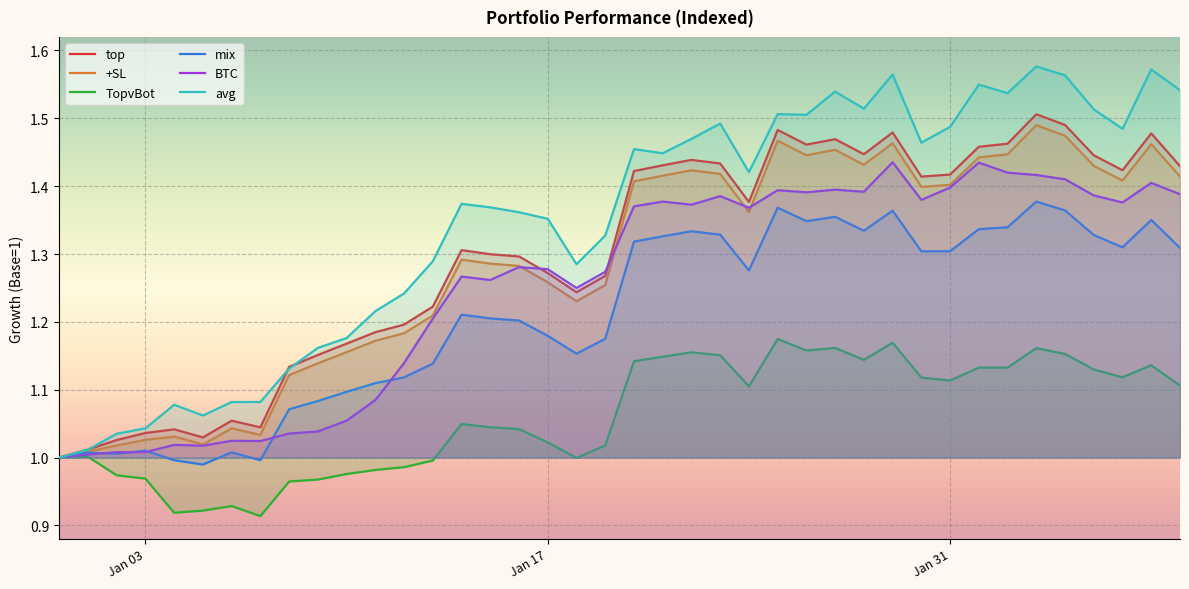

Reading left to right, what are all the values shown in this chart?

top: 1.0	1.0	1.0	1.0	1.0	1.0	1.1	1.0	1.1	1.2	1.2	1.2	1.2	1.2	1.3	1.3	1.3	1.3	1.2	1.3	1.4	1.4	1.4	1.4	1.4	1.5	1.5	1.5	1.4	1.5	1.4	1.4	1.5	1.5	1.5	1.5	1.4	1.4	1.5	1.4
+SL: 1.0	1.0	1.0	1.0	1.0	1.0	1.0	1.0	1.1	1.1	1.2	1.2	1.2	1.2	1.3	1.3	1.3	1.3	1.2	1.3	1.4	1.4	1.4	1.4	1.4	1.5	1.4	1.5	1.4	1.5	1.4	1.4	1.4	1.4	1.5	1.5	1.4	1.4	1.5	1.4
TopvBot: 1.0	1.0	1.0	1.0	0.9	0.9	0.9	0.9	1.0	1.0	1.0	1.0	1.0	1.0	1.0	1.0	1.0	1.0	1.0	1.0	1.1	1.1	1.2	1.2	1.1	1.2	1.2	1.2	1.1	1.2	1.1	1.1	1.1	1.1	1.2	1.2	1.1	1.1	1.1	1.1
mix: 1.0	1.0	1.0	1.0	1.0	1.0	1.0	1.0	1.1	1.1	1.1	1.1	1.1	1.1	1.2	1.2	1.2	1.2	1.2	1.2	1.3	1.3	1.3	1.3	1.3	1.4	1.3	1.4	1.3	1.4	1.3	1.3	1.3	1.3	1.4	1.4	1.3	1.3	1.4	1.3
BTC: 1.0	1.0	1.0	1.0	1.0	1.0	1.0	1.0	1.0	1.0	1.1	1.1	1.1	1.2	1.3	1.3	1.3	1.3	1.2	1.3	1.4	1.4	1.4	1.4	1.4	1.4	1.4	1.4	1.4	1.4	1.4	1.4	1.4	1.4	1.4	1.4	1.4	1.4	1.4	1.4
avg: 1.0	1.0	1.0	1.0	1.1	1.1	1.1	1.1	1.1	1.2	1.2	1.2	1.2	1.3	1.4	1.4	1.4	1.4	1.3	1.3	1.5	1.4	1.5	1.5	1.4	1.5	1.5	1.5	1.5	1.6	1.5	1.5	1.5	1.5	1.6	1.6	1.5	1.5	1.6	1.5